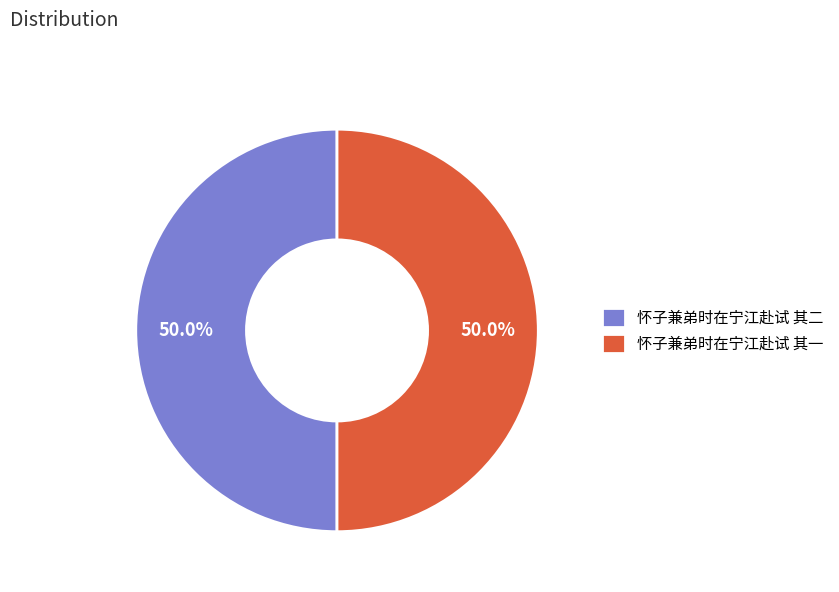

To the nearest percent, what is the average slice percentage?

50%